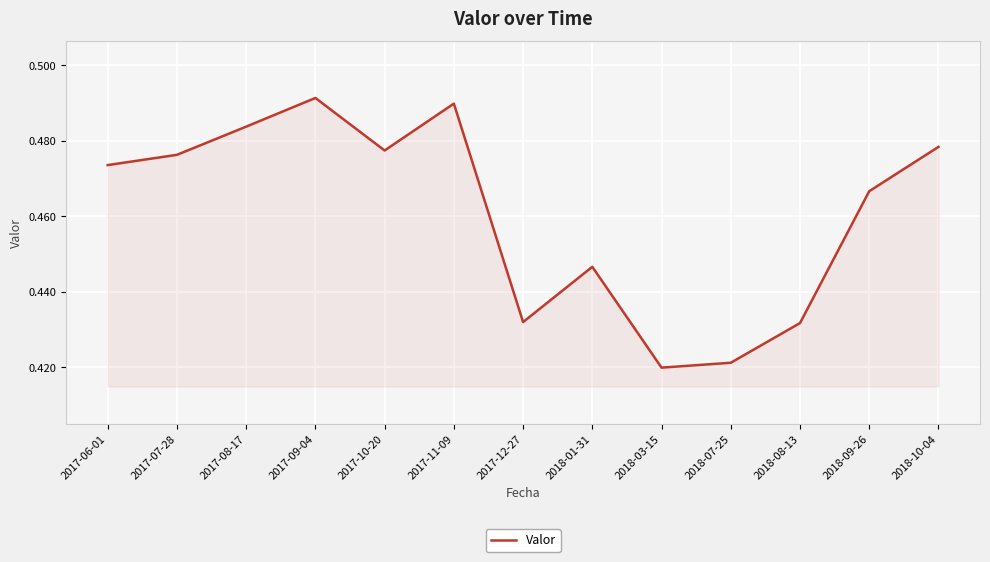

Which category has the lowest value across all series?

2018-03-15